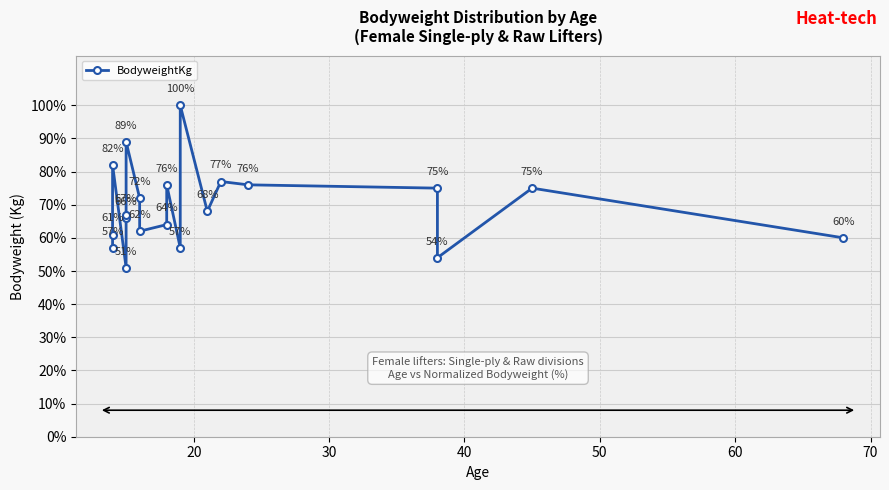

How many points are lower than both their immediate neighbors (excluding endpoints)?

5